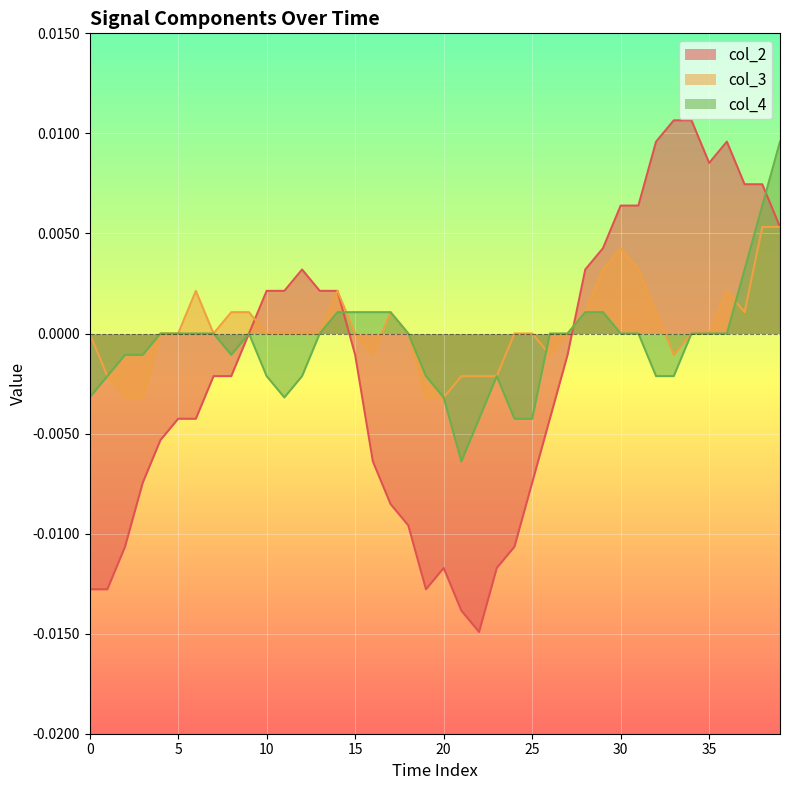

How many data points does each series have?

40